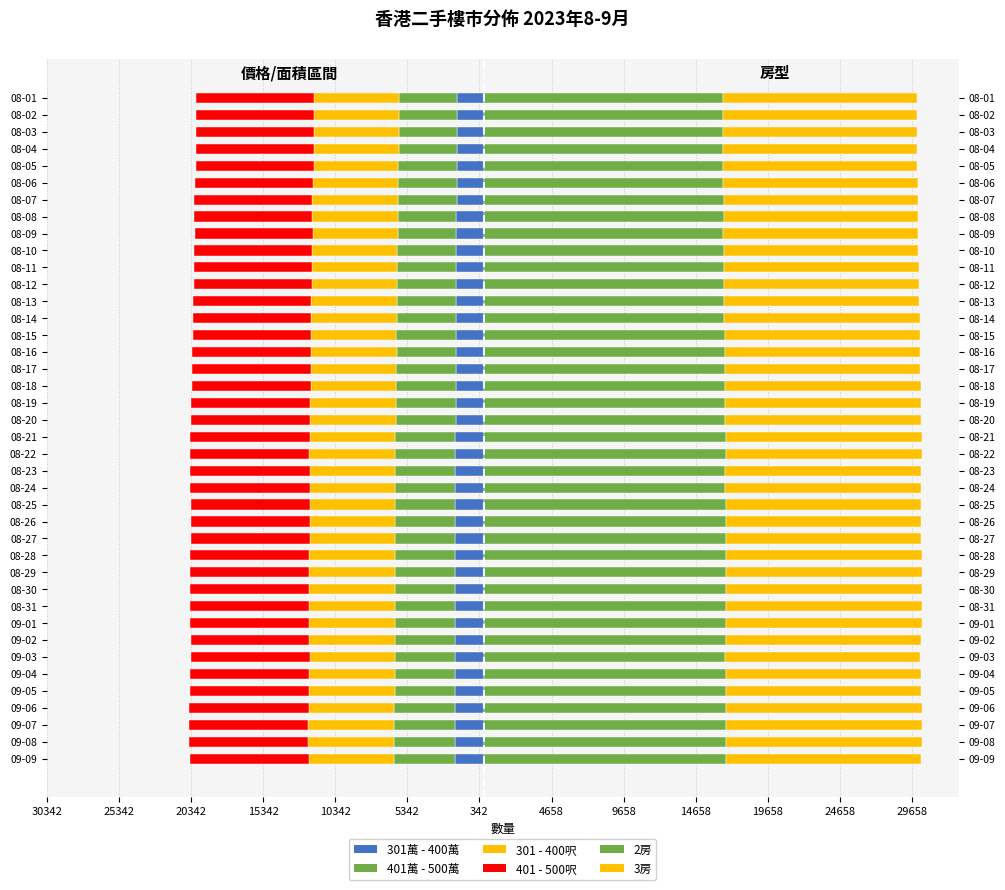

What is the difference between the maximum and minimum values in the 3房 series?

126